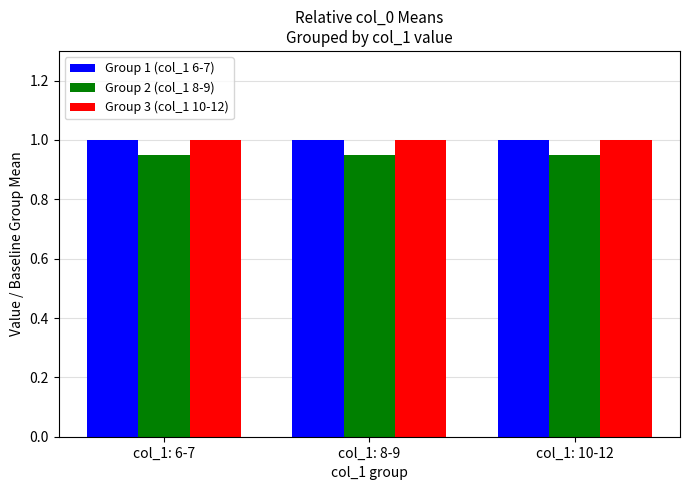

Is it true that Group 3 (col_1 10-12) equals 1.0 at col_1: 6-7?

True